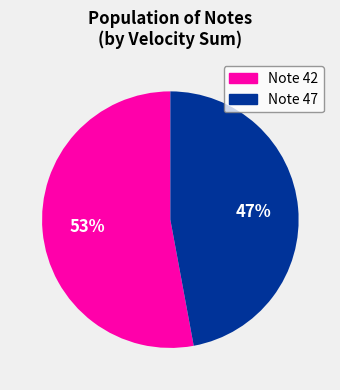

Which category has the biggest portion of the pie?

Note 42